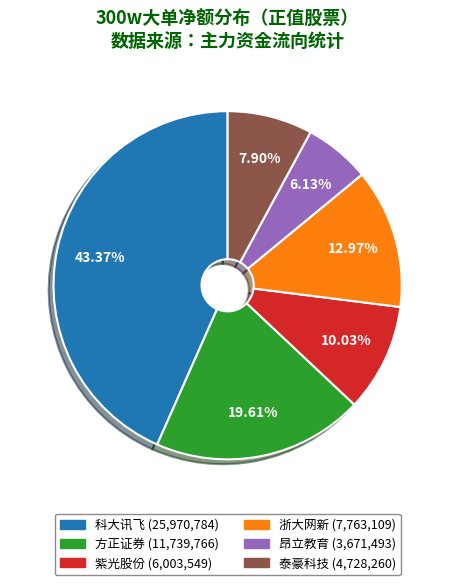

To the nearest percent, what is the difference between the largest and smallest slice percentages?

37%